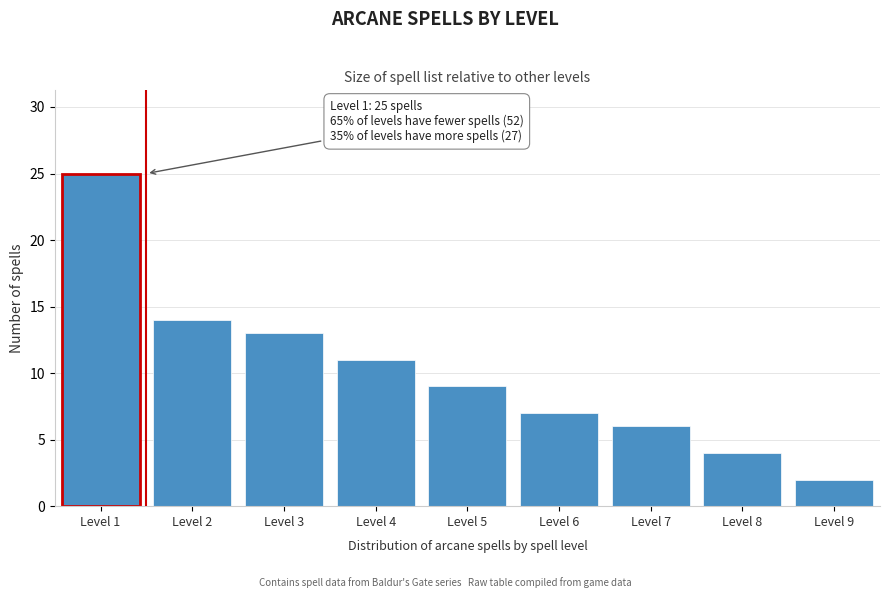

Reading right to left, transcribe all the data shown in this chart.

Level 9=2	Level 8=4	Level 7=6	Level 6=7	Level 5=9	Level 4=11	Level 3=13	Level 2=14	Level 1=25